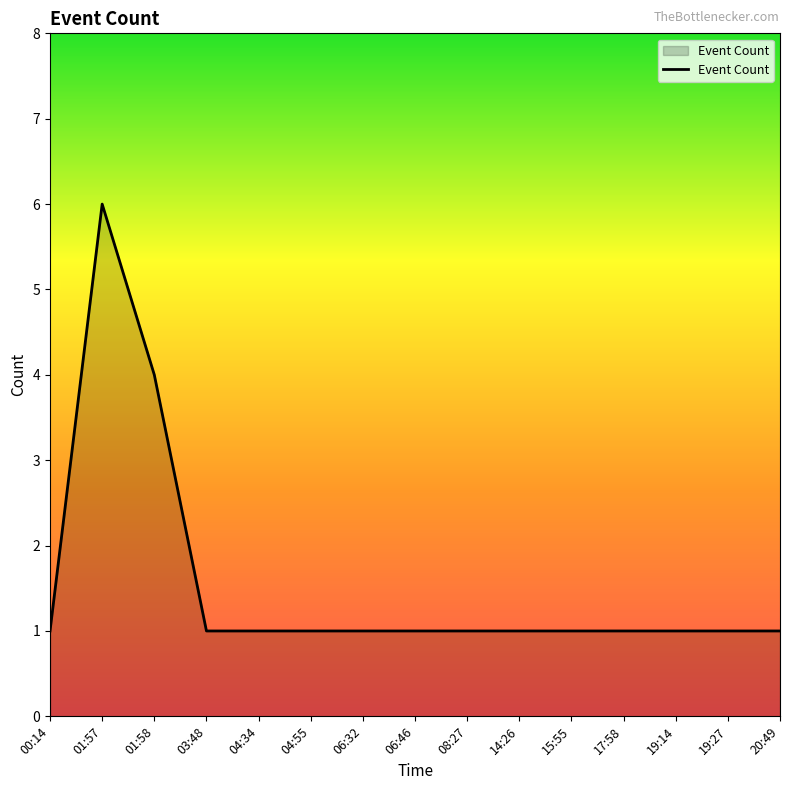

True or false: the data shows 1 at 19:14.

True